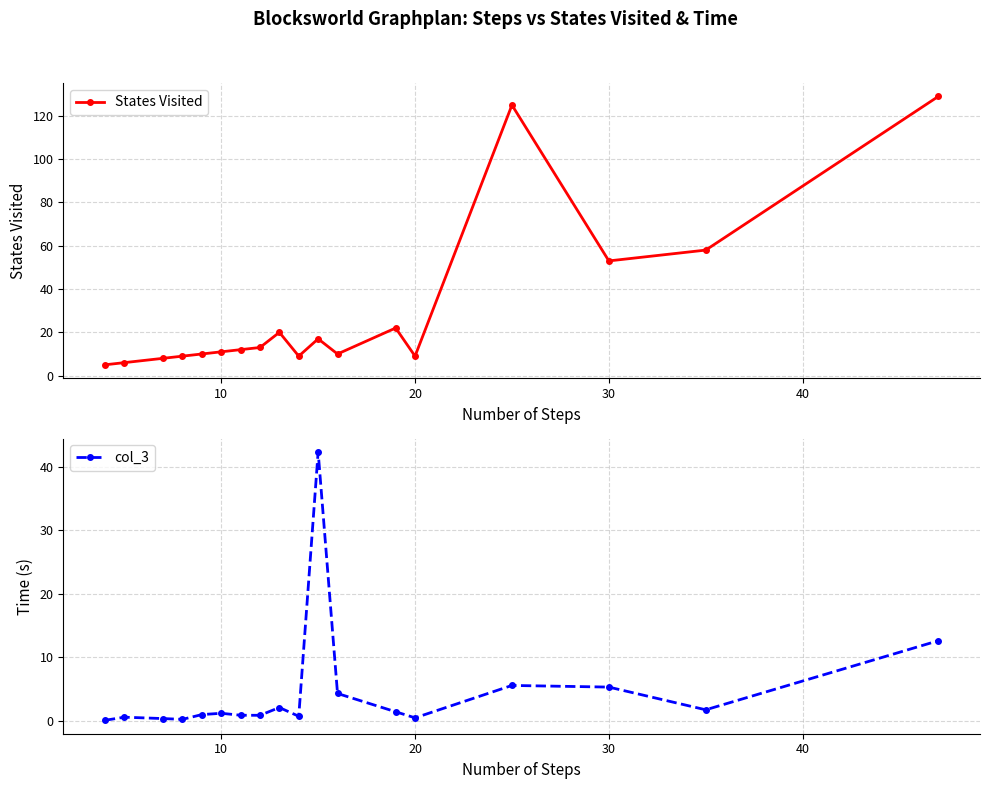

True or false: States Visited has more than 0 points higher than both neighbors.

True